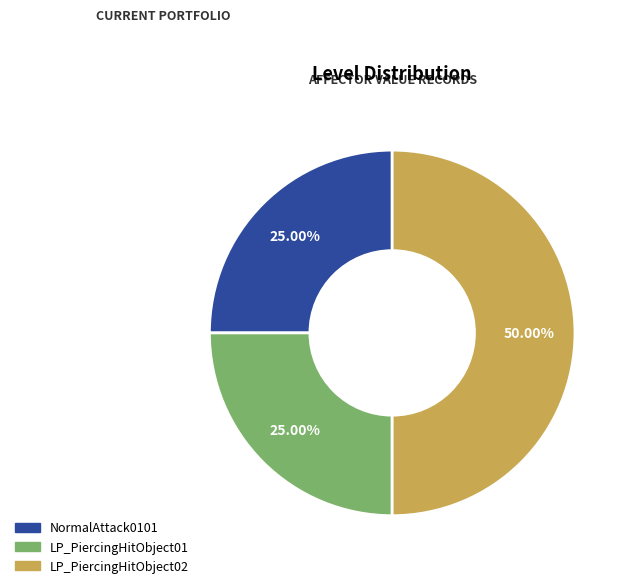

Do LP_PiercingHitObject02 and NormalAttack0101 together represent more than half of the pie?

Yes